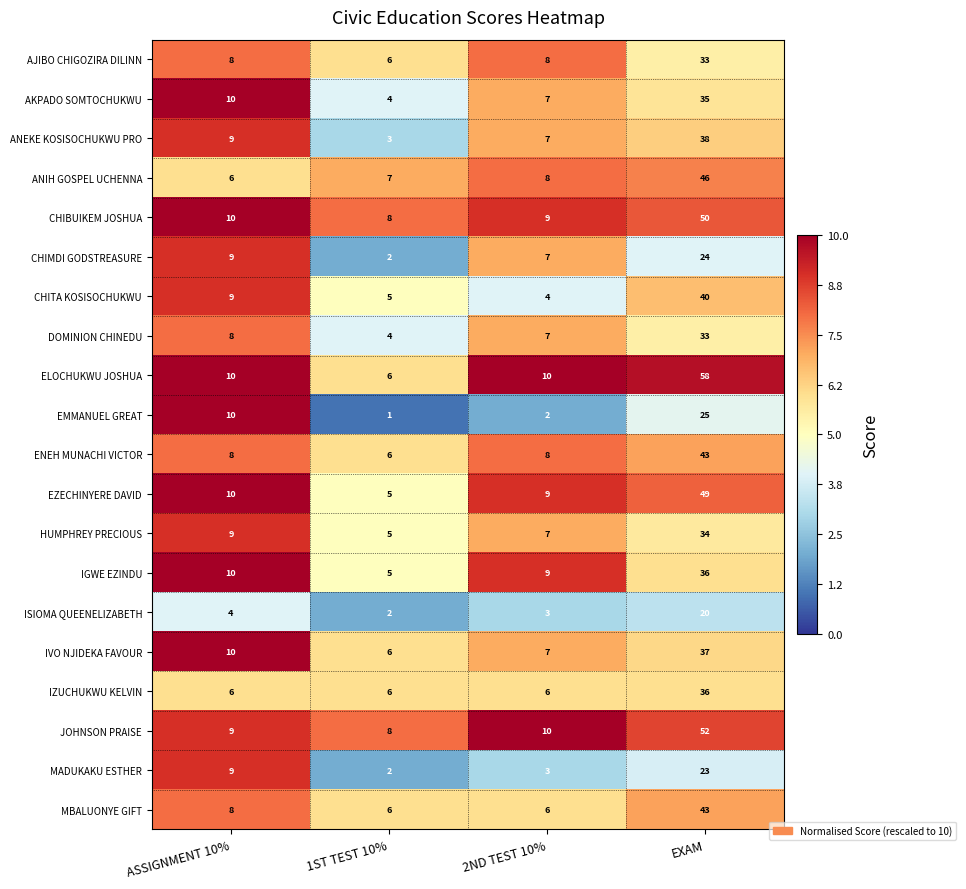

What is the difference between the EZECHINYERE DAVID values at ASSIGNMENT 10% and EXAM?

39